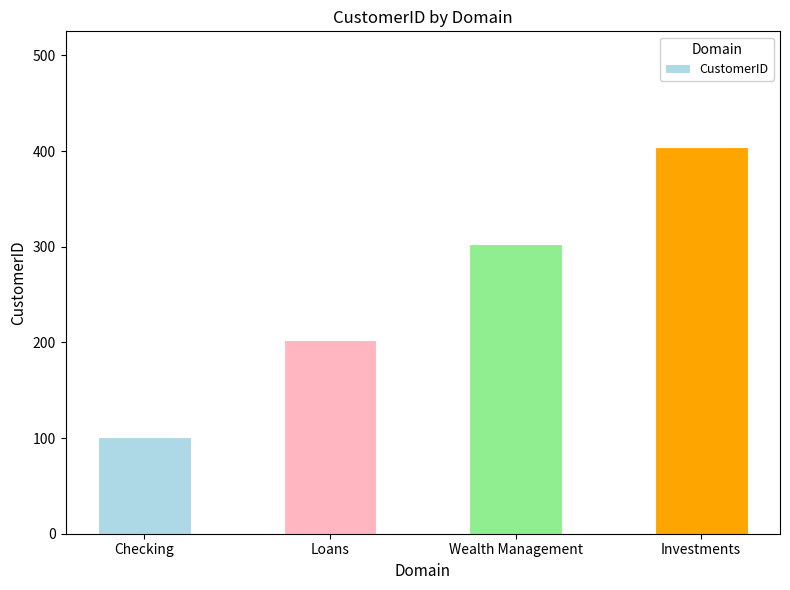

Is it true that the value at Checking is 101?

True